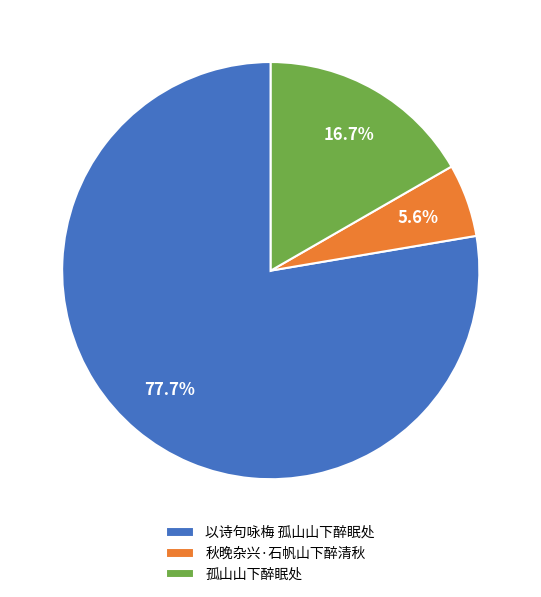

Count the number of slices in the pie.

3